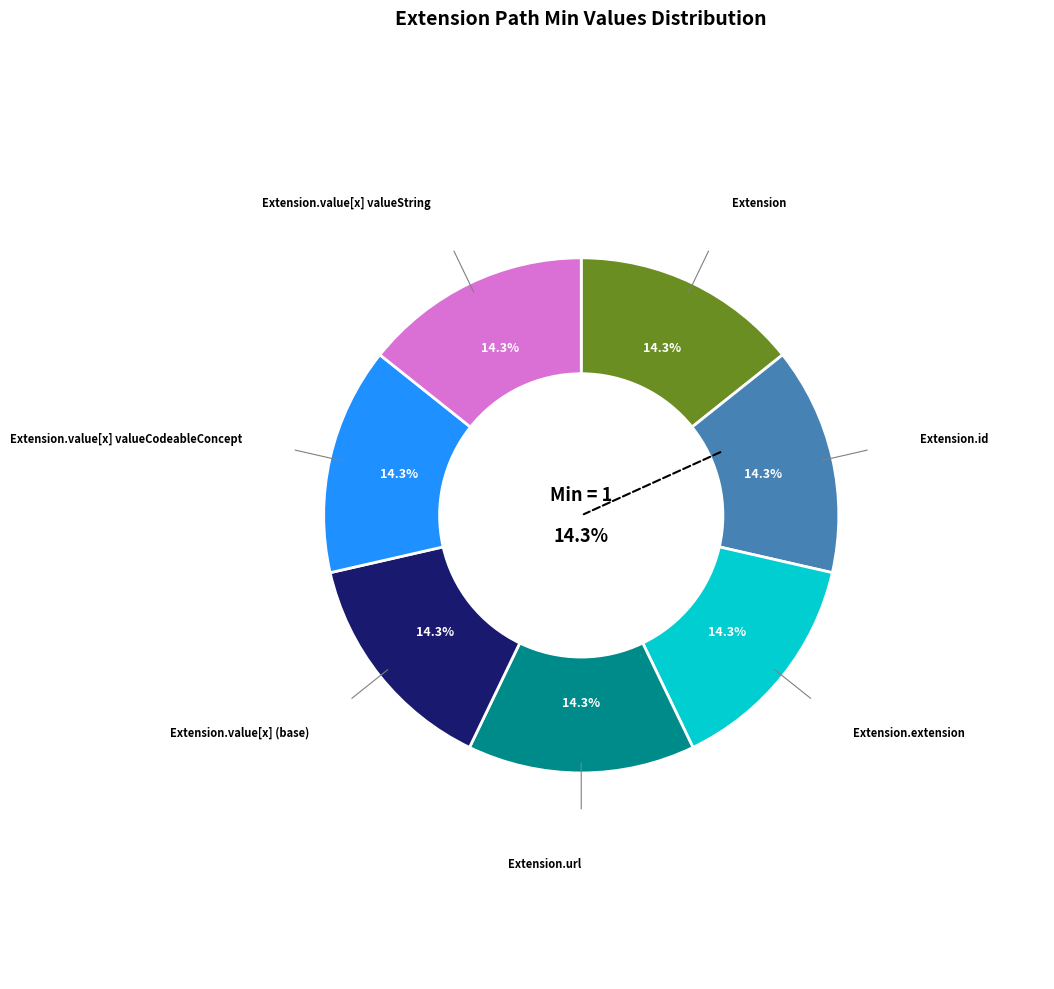

Which category accounts for the majority?

Extension.url